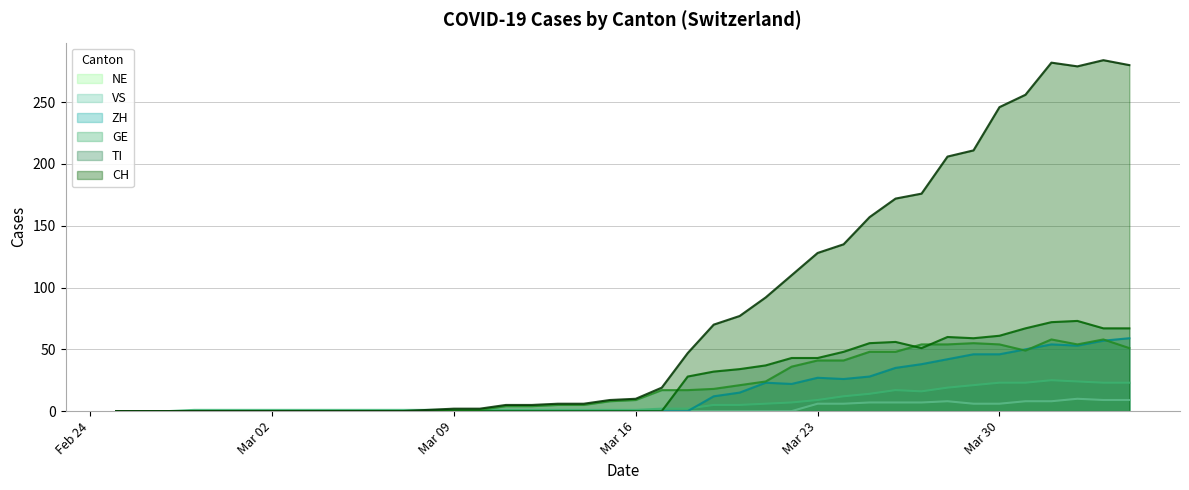

Count the number of categories in the chart.

40